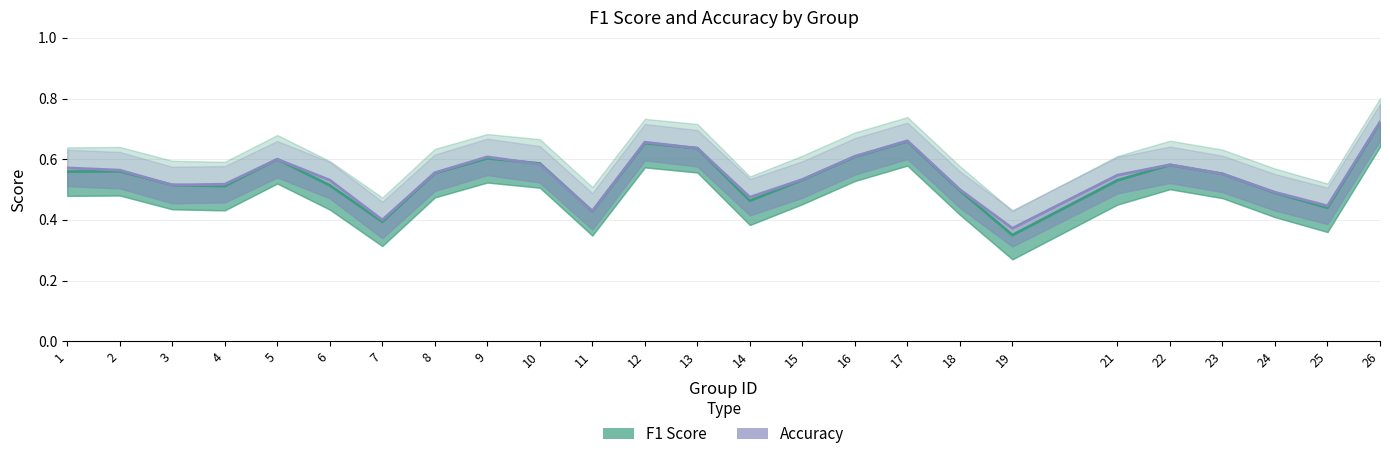

What is the minimum value for accuracy?

0.4